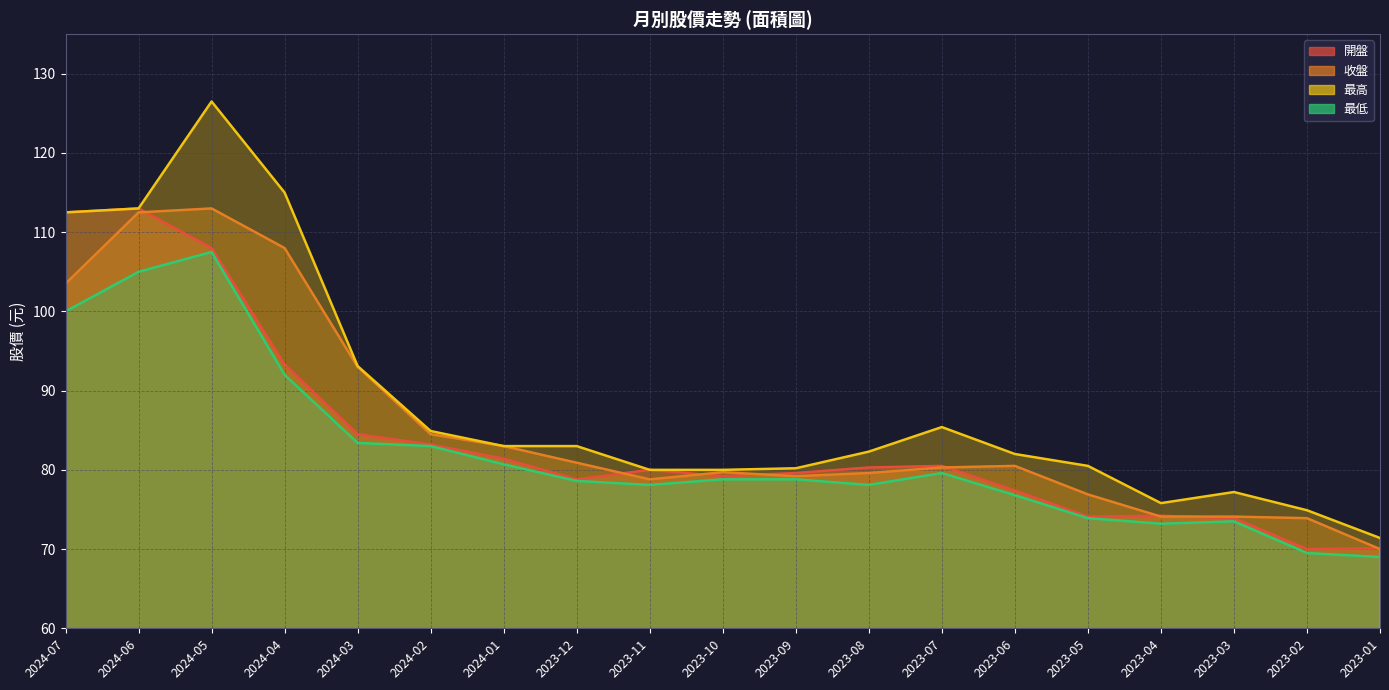

Where is 收盤 nearest to the value 91?

2024-03